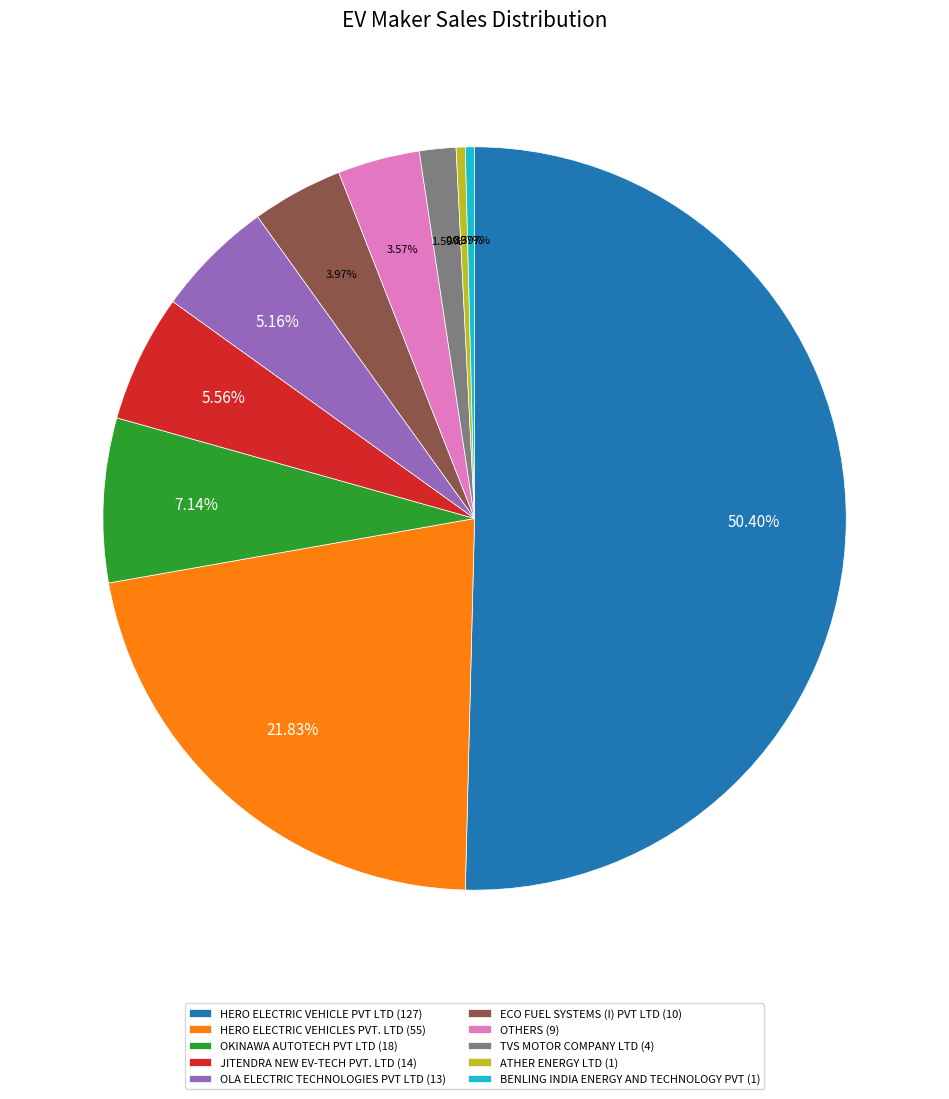

True or false: HERO ELECTRIC VEHICLE PVT LTD accounts for 39% of the total.

False